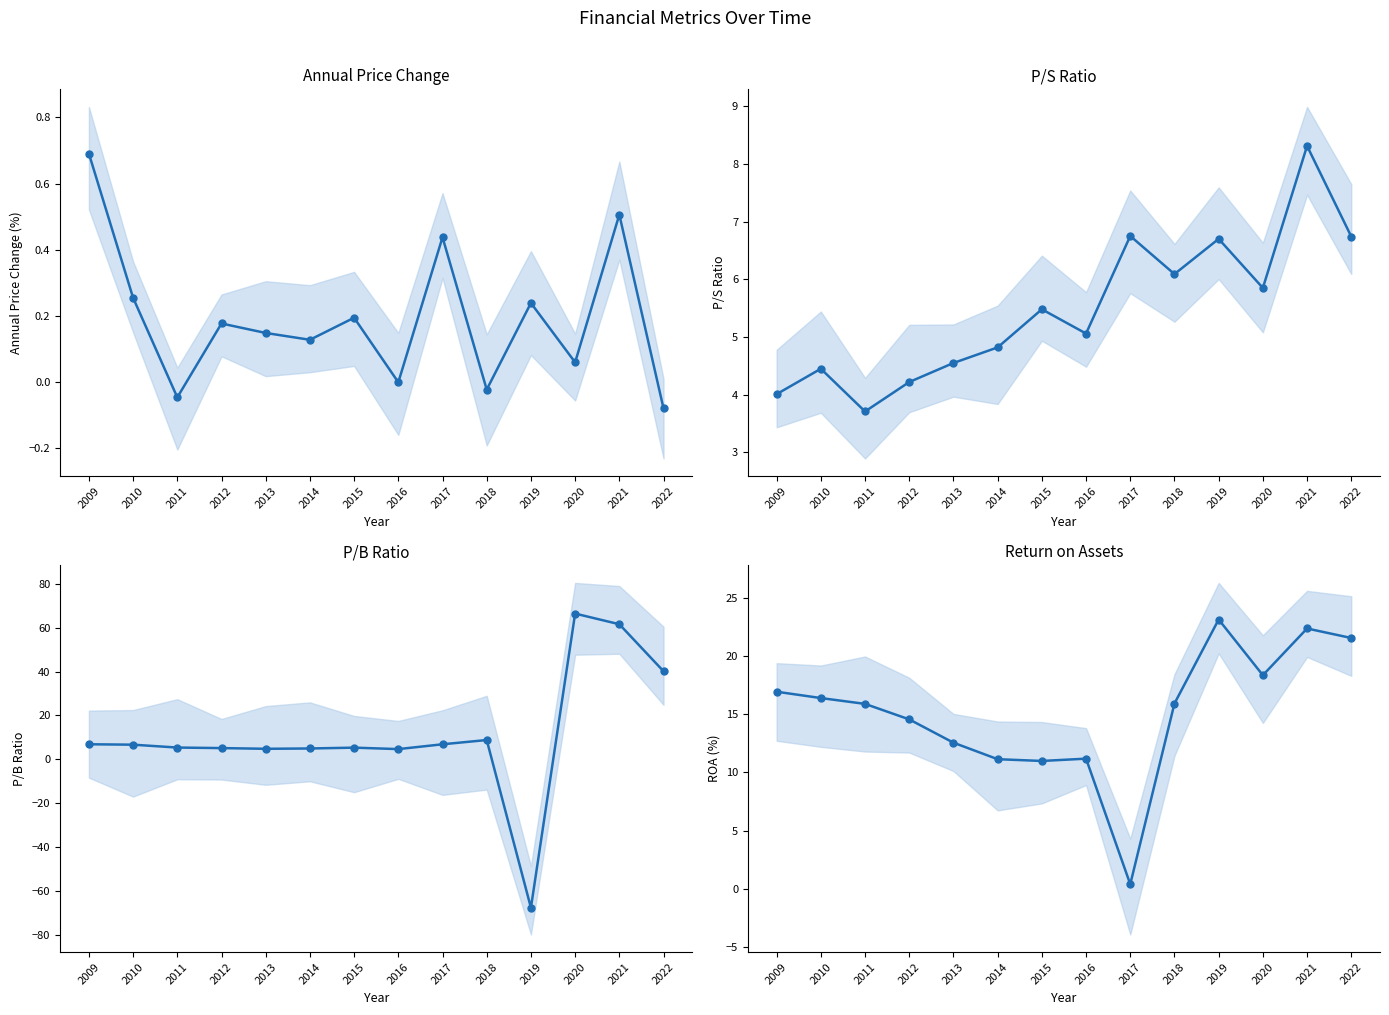

How many lines are shown in the chart?

4